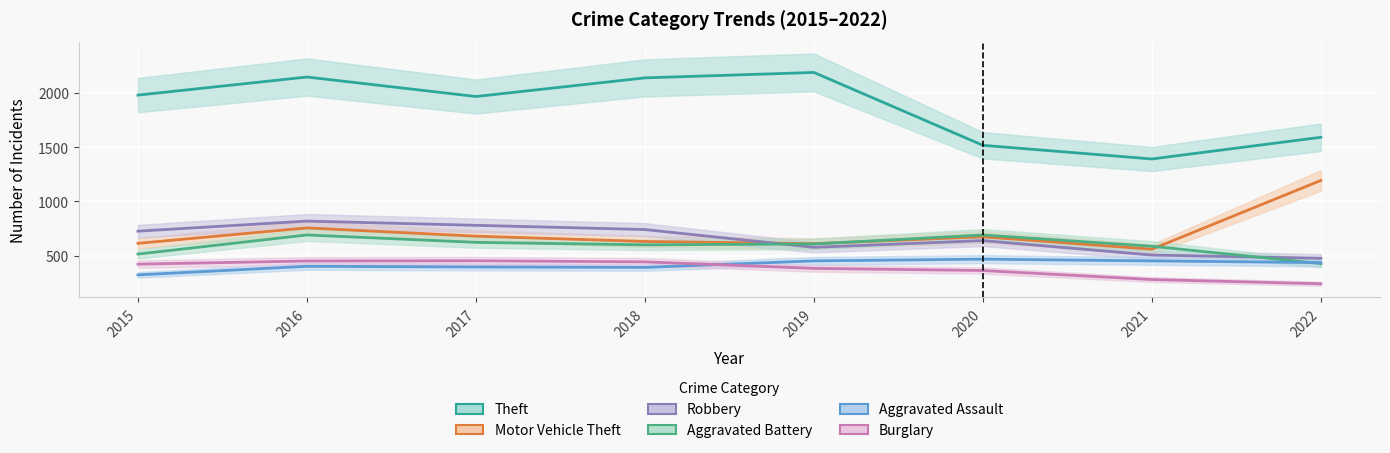

True or false: Robbery has a value of 819 at 2016.

True